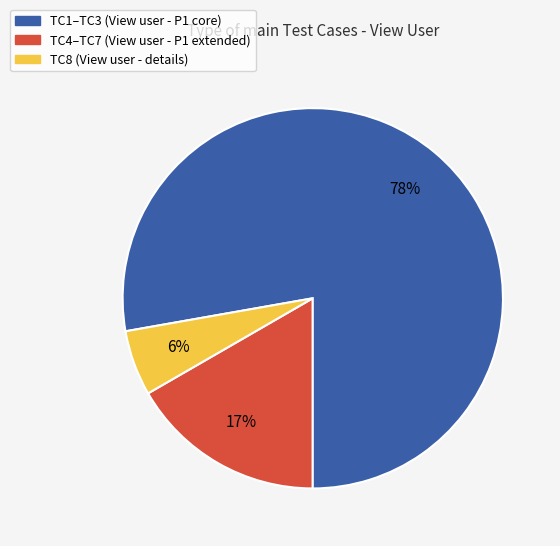

To the nearest percent, what is the average slice percentage?

33%